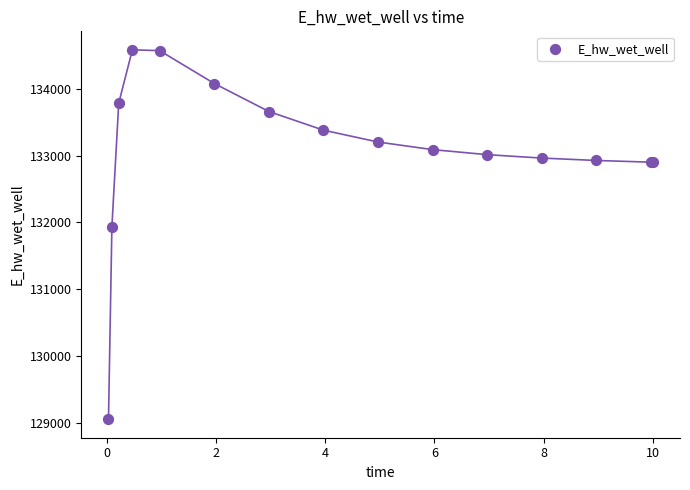

What Y value in the scatter plot is closest to 131819?

131939.5